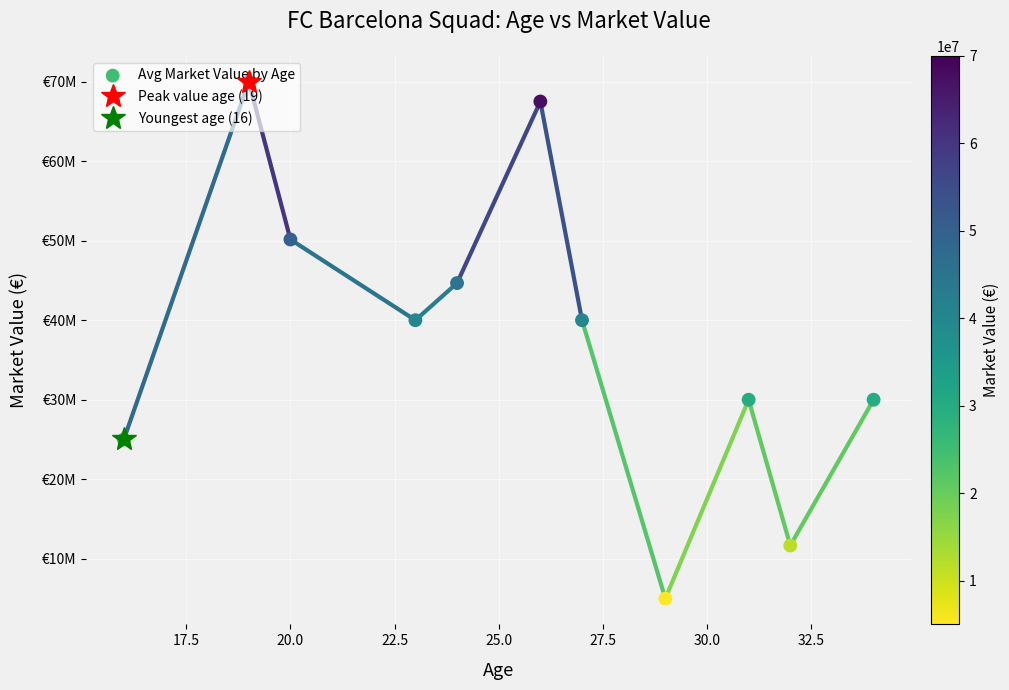

What is the ratio of the value at 32.5 to the value at 27.5?

0.1